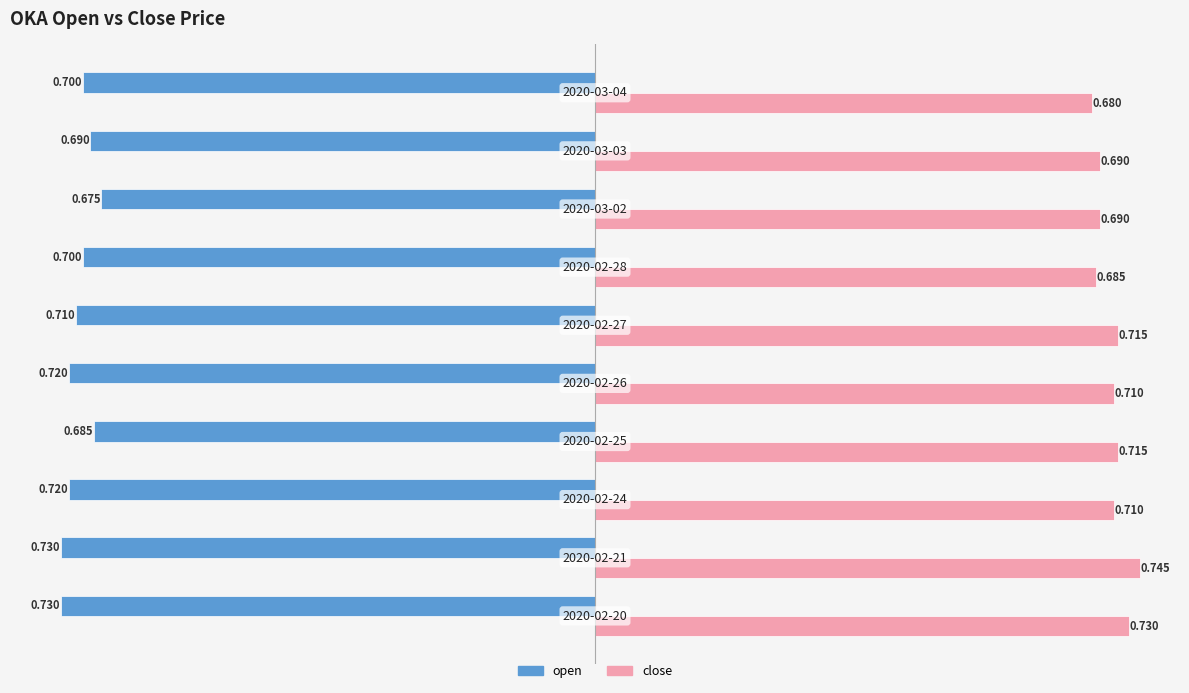

Which series has the largest range (max minus min)?

close